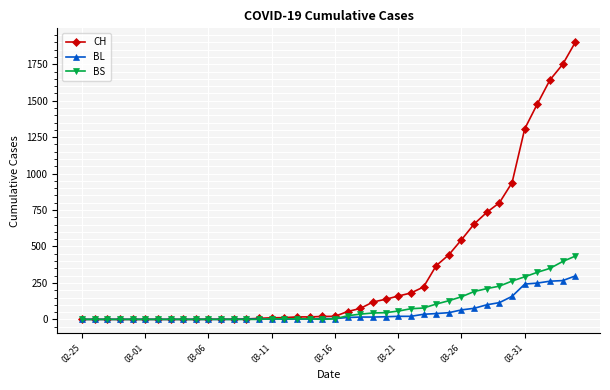

What is the sum of all CH values?

13621